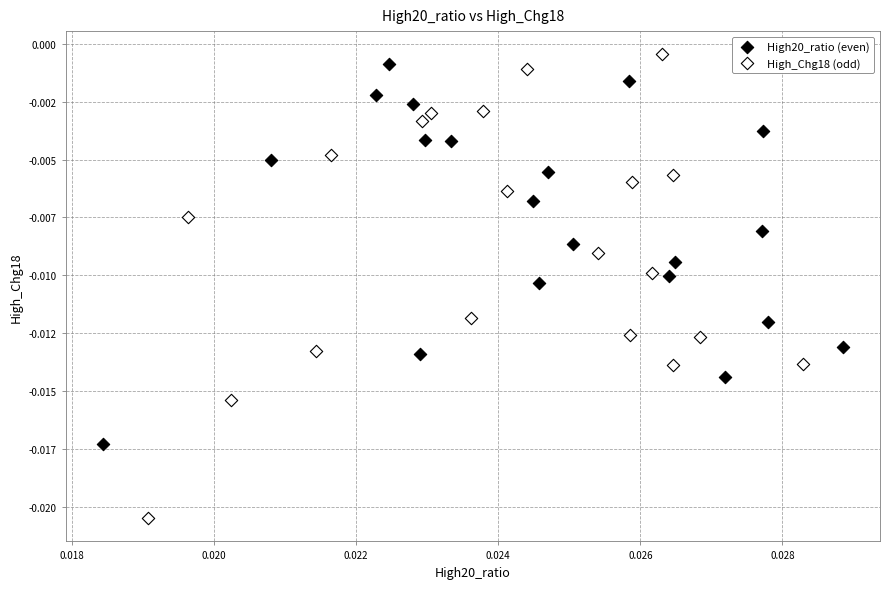

Which series reaches the maximum Y coordinate?

High_Chg18 (odd)